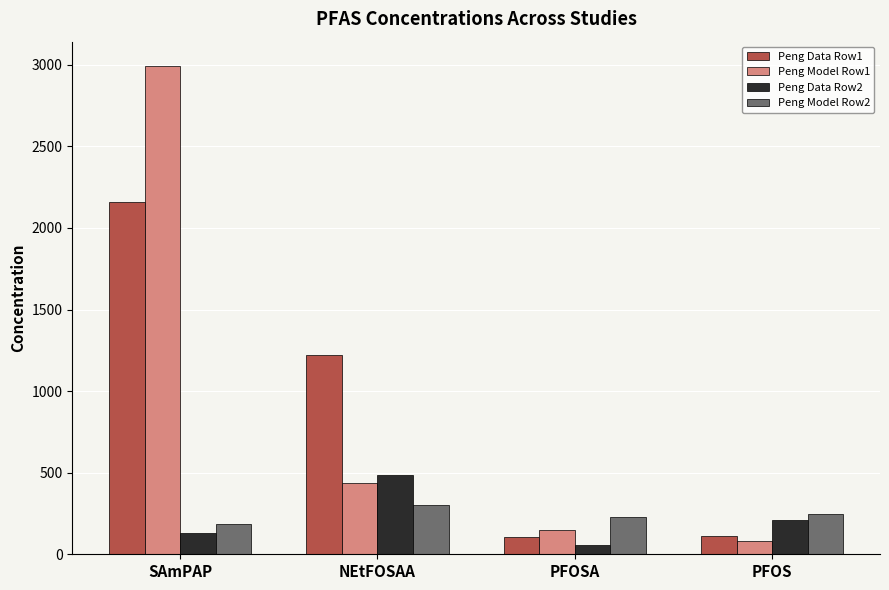

What is the difference between the maximum and minimum values in the Peng Data Row1 series?

2055.8